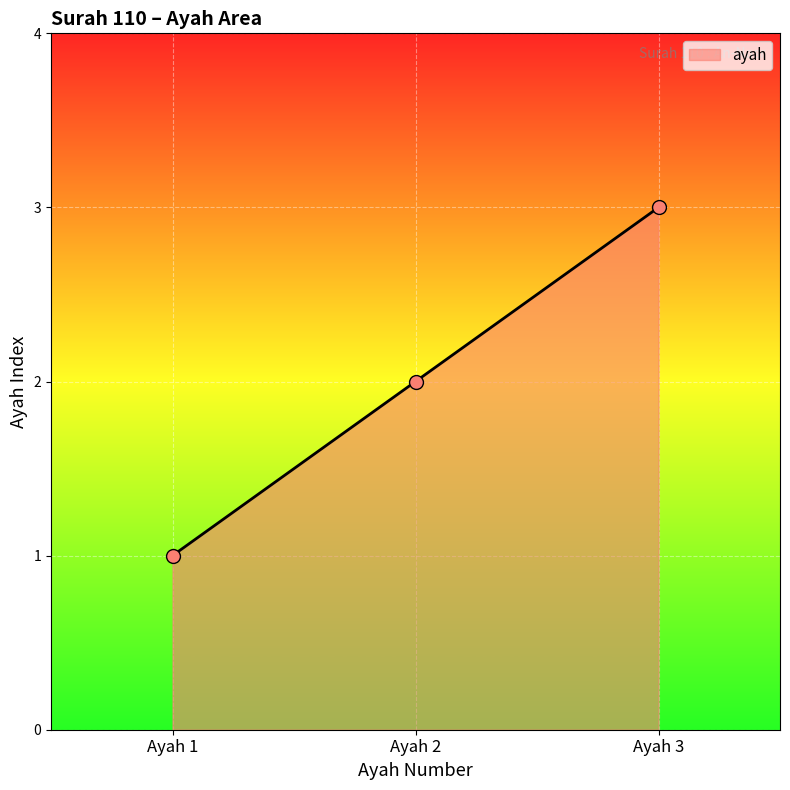

List the labels in order of value, largest first.

Ayah 3, Ayah 2, Ayah 1